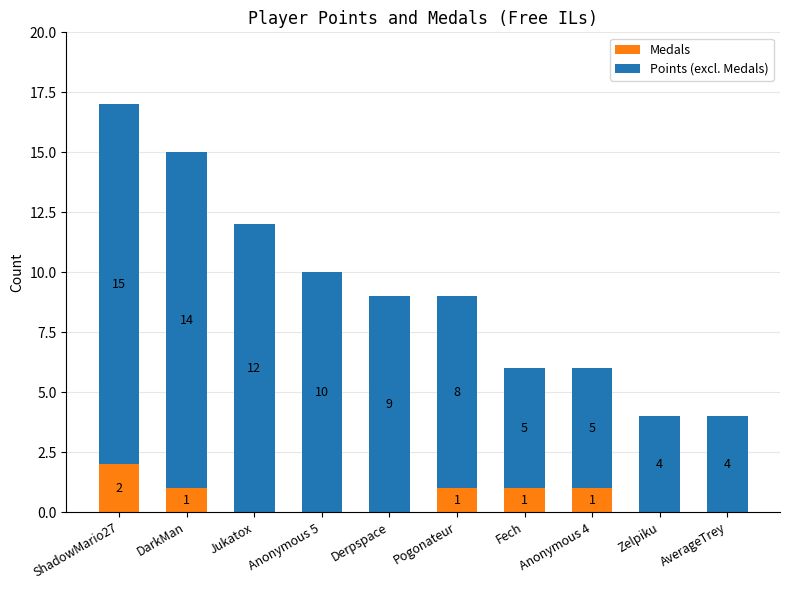

What is the average value of the Medals series?

1